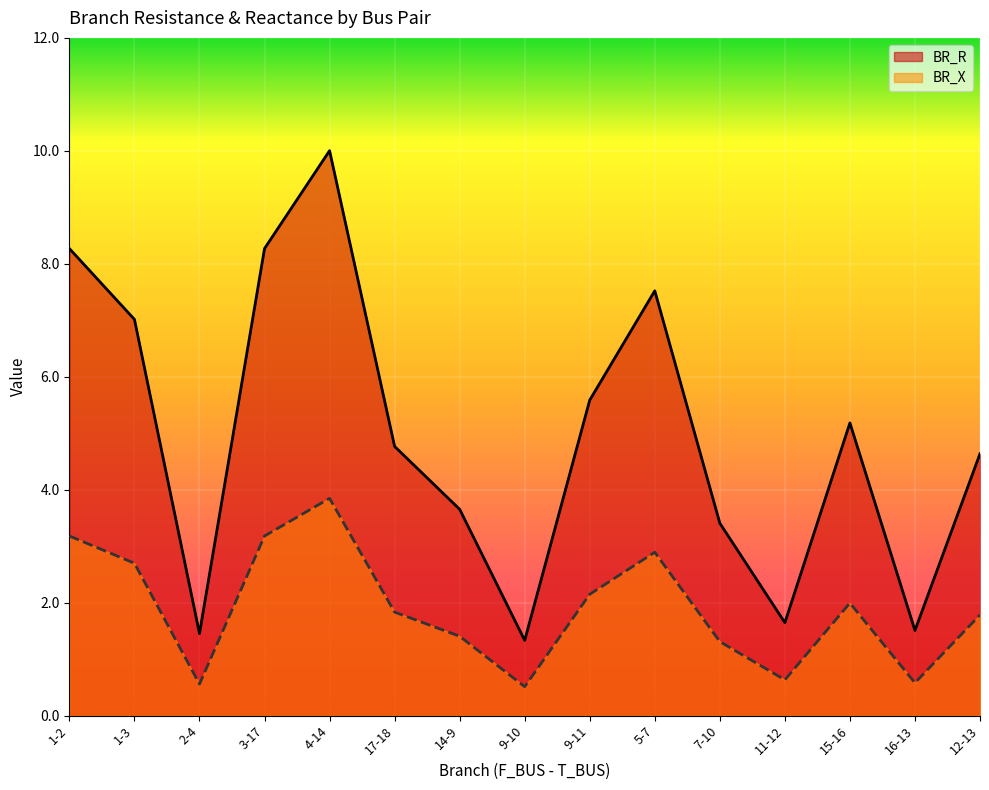

Where is the first local minimum for BR_X?

2-4